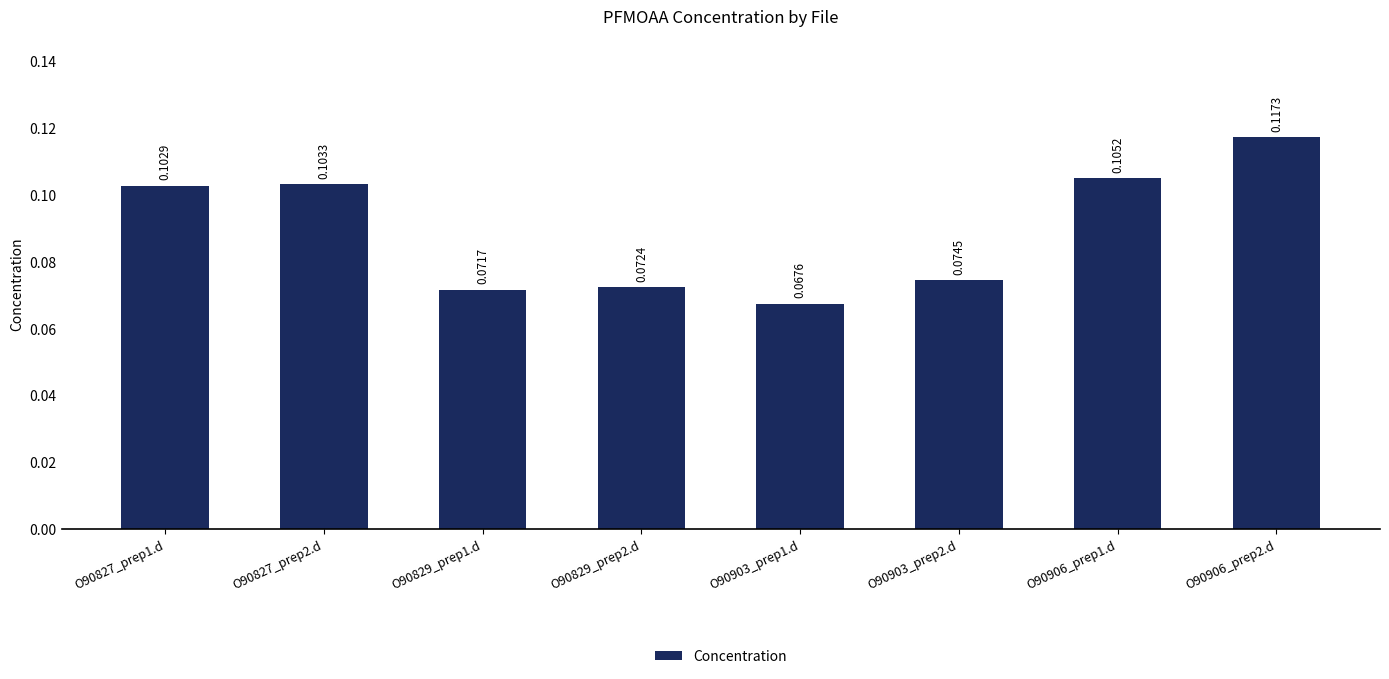

Rank the categories by value from highest to lowest.

O90906_prep2.d, O90906_prep1.d, O90827_prep2.d, O90827_prep1.d, O90903_prep2.d, O90829_prep2.d, O90829_prep1.d, O90903_prep1.d